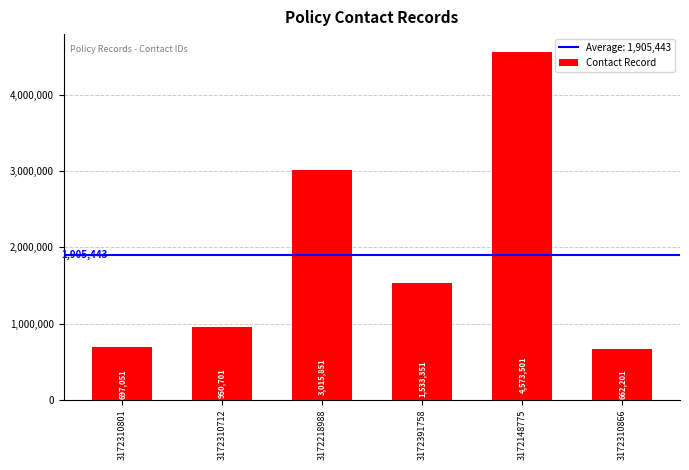

What is the sum of the values at 3172310712 and 3172148775?

5524202